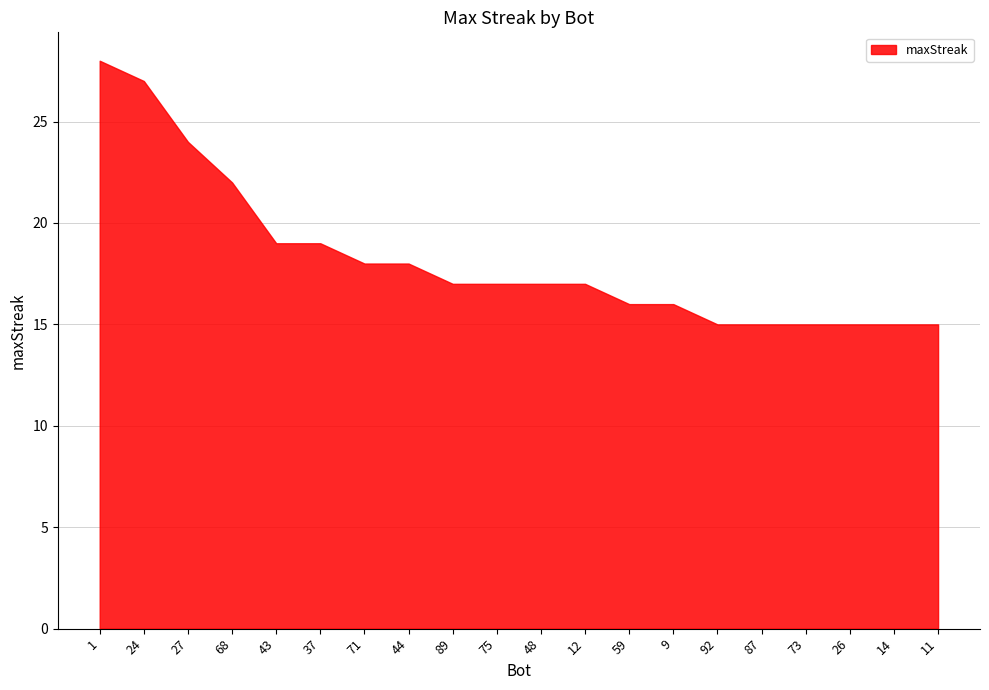

Rank the categories by value from highest to lowest.

1, 24, 27, 68, 43, 37, 71, 44, 89, 75, 48, 12, 59, 9, 92, 87, 73, 26, 14, 11